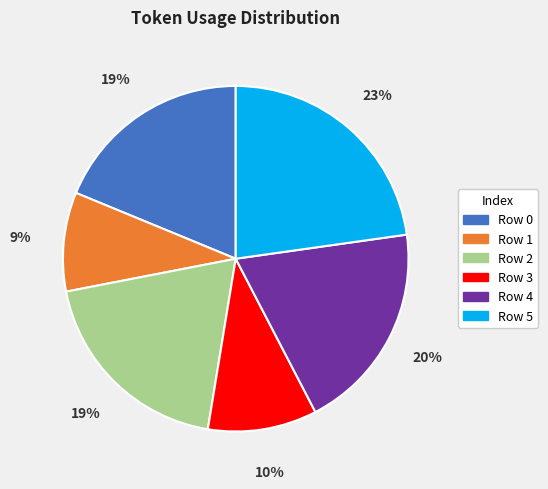

Is there any slice that represents more than half of the pie?

No